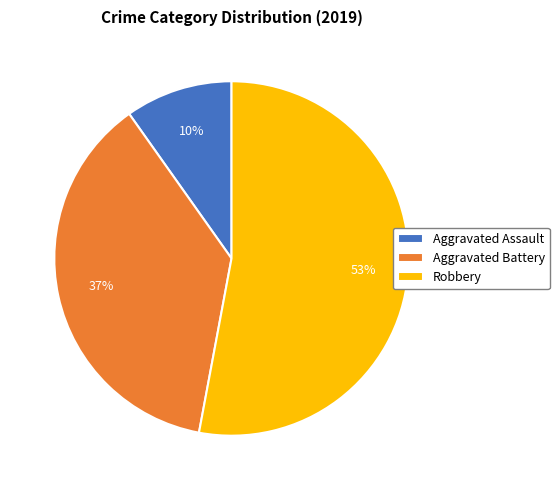

How many slices are in this pie chart?

3